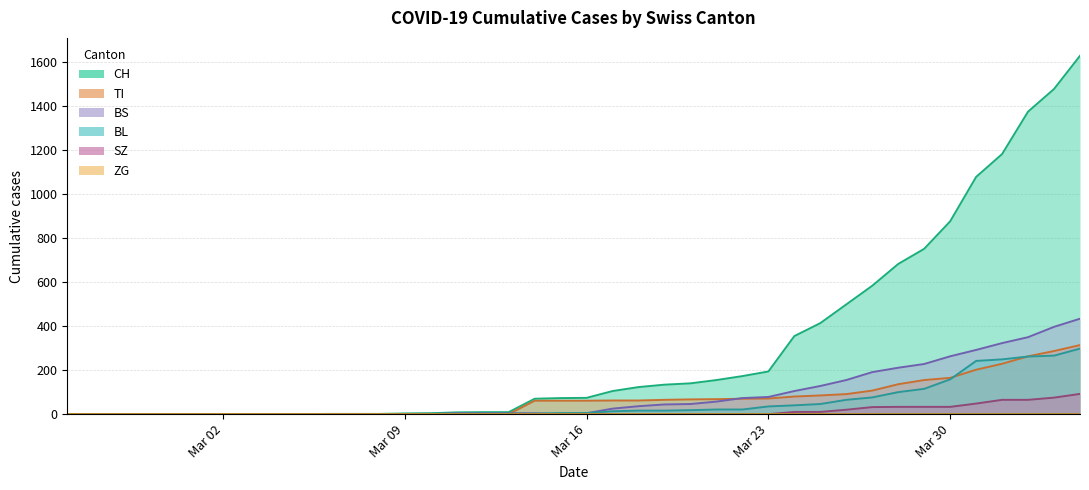

What is the highest value of the BS series?

434